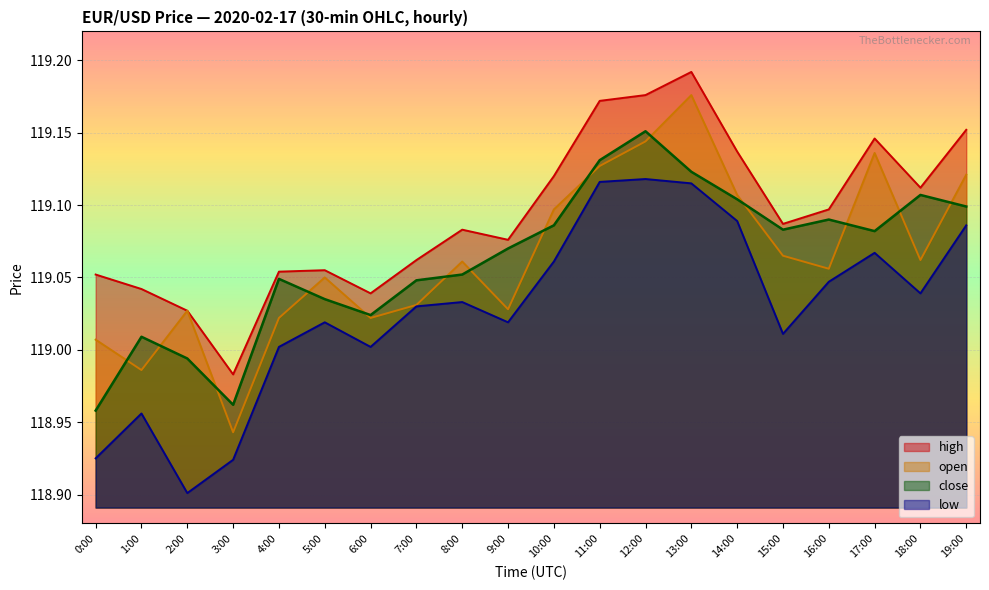

What is the sum of all open values?

2381.3